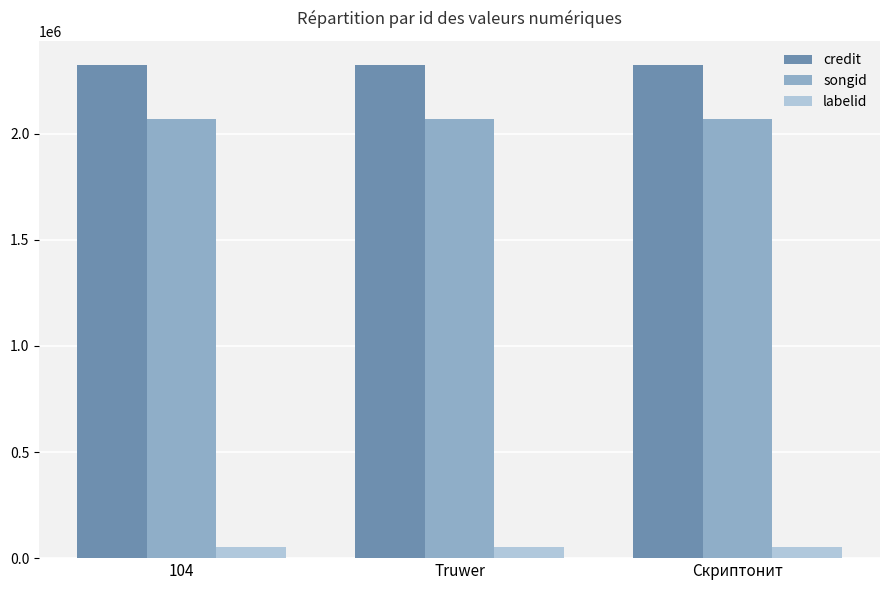

What are all the series names shown in the legend?

credit, songid, labelid